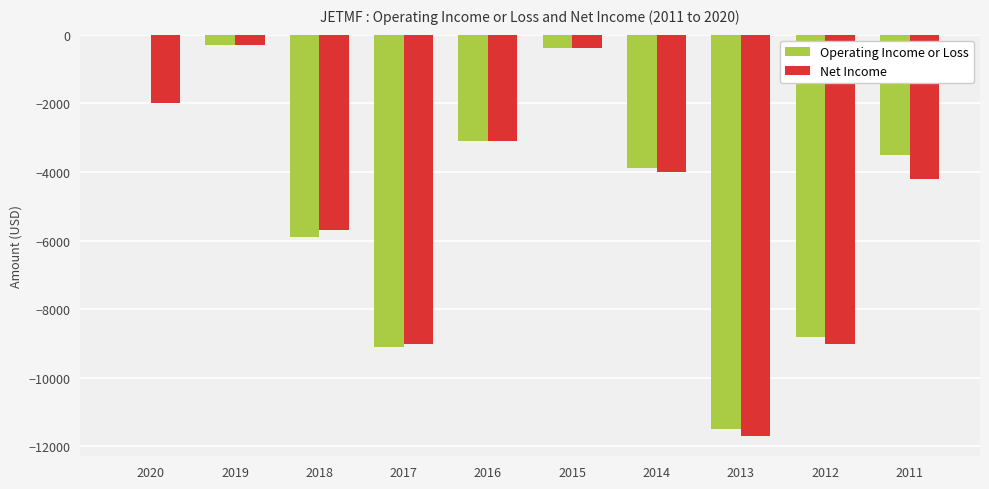

Reading left to right, list all the values displayed in this chart.

Operating Income or Loss: 0	-300	-5900	-9100	-3100	-400	-3900	-11500	-8800	-3500
Net Income: -2000	-300	-5700	-9000	-3100	-400	-4000	-11700	-9000	-4200